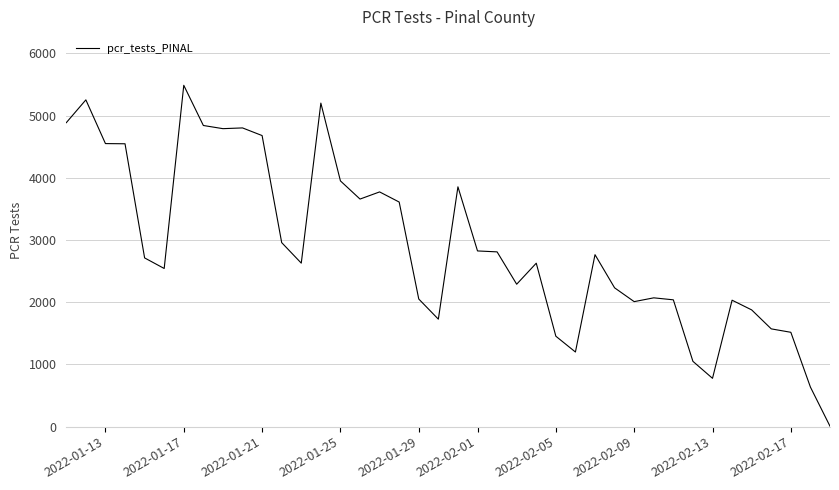

What is the difference between the maximum and minimum values?

5481